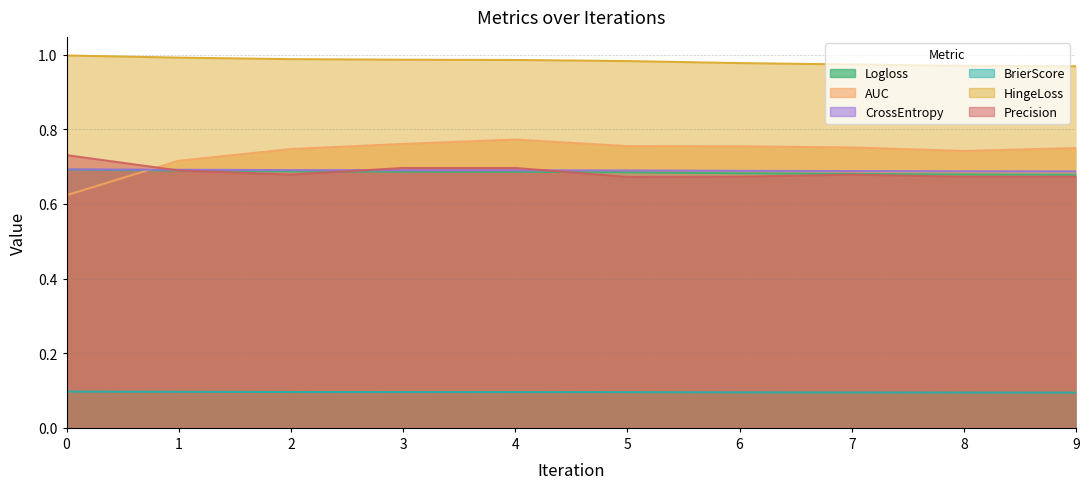

What is the minimum value for CrossEntropy?

0.7